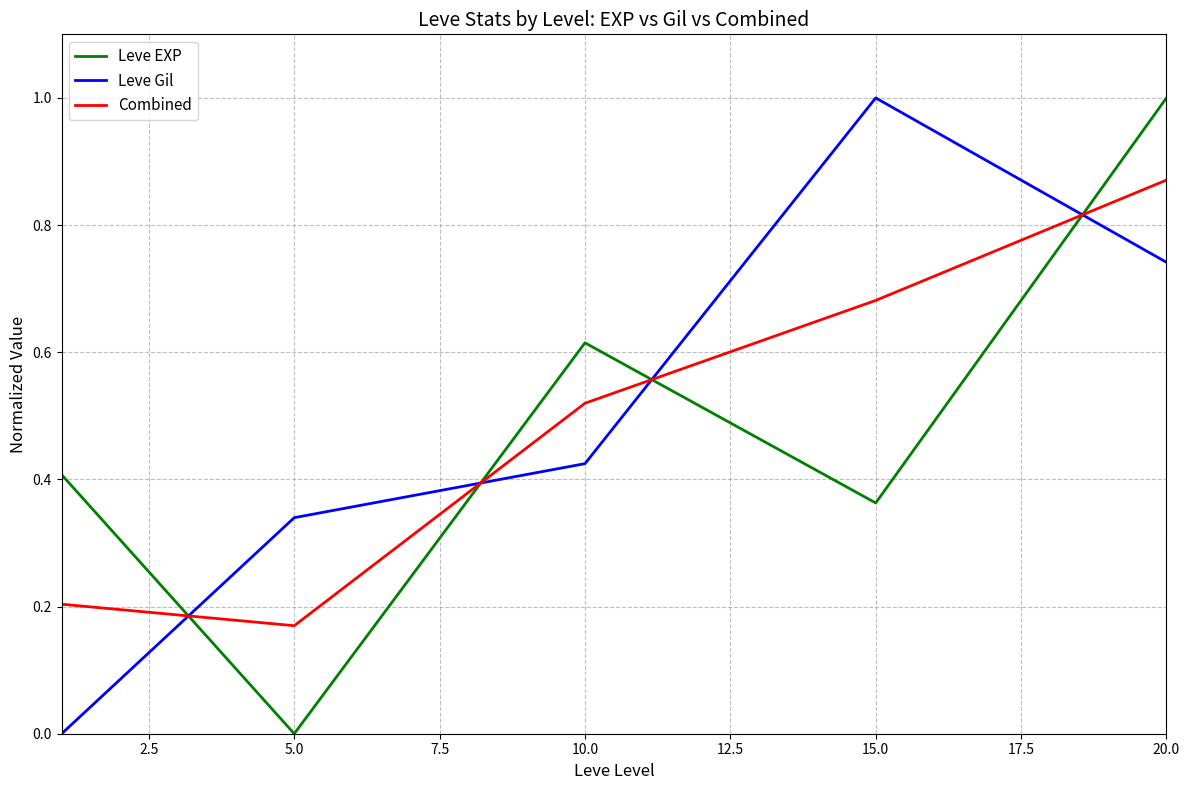

How many lines are shown in the chart?

3